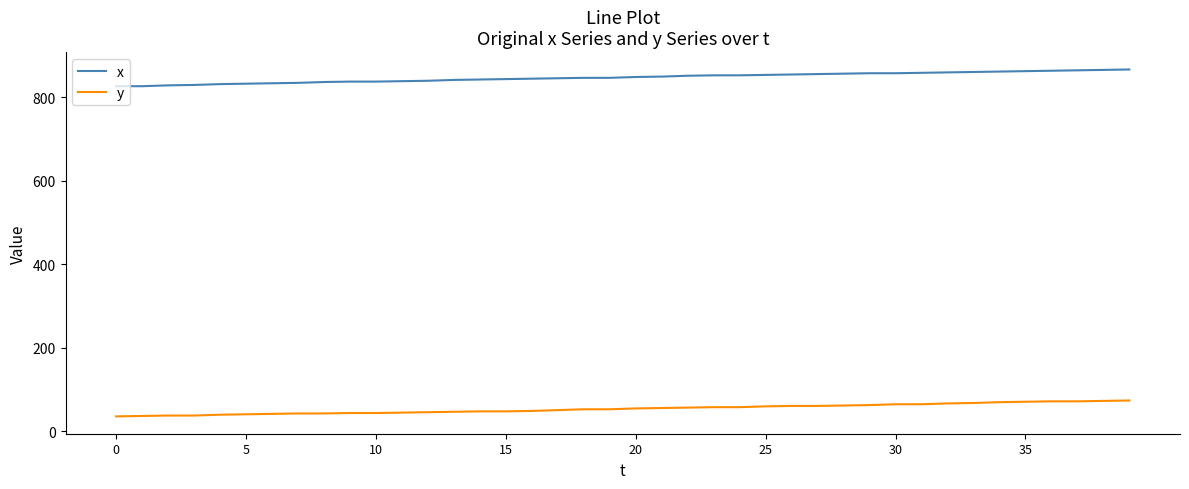

What is the smallest value displayed?

36